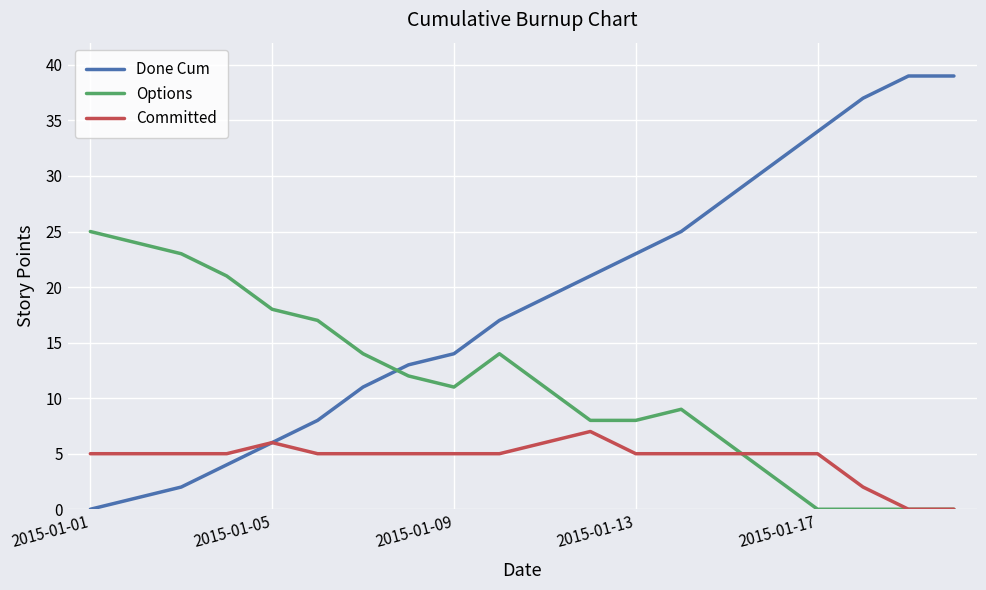

True or false: Options and Done Cum cross at least once.

True